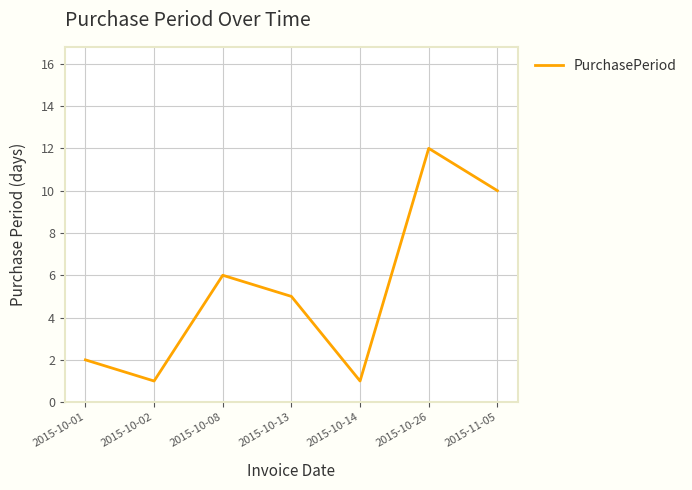

Reading right to left, what are all the values shown in this chart?

2015-11-05=10	2015-10-26=12	2015-10-14=1	2015-10-13=5	2015-10-08=6	2015-10-02=1	2015-10-01=2